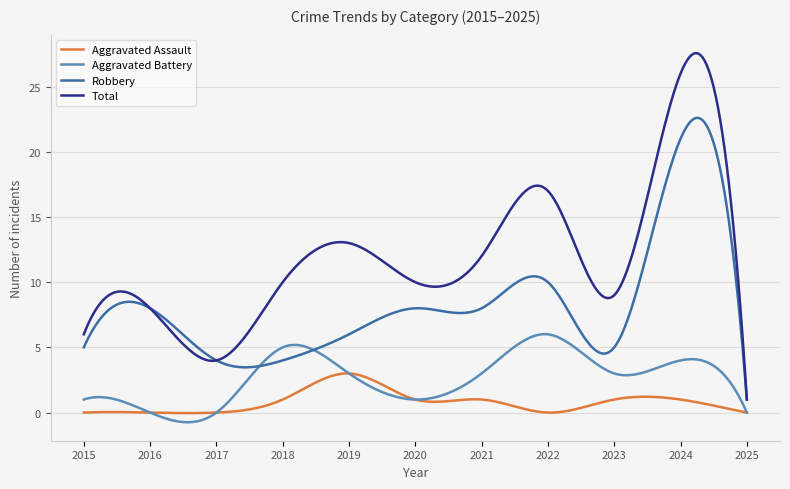

Which series has the largest total across all categories?

Total